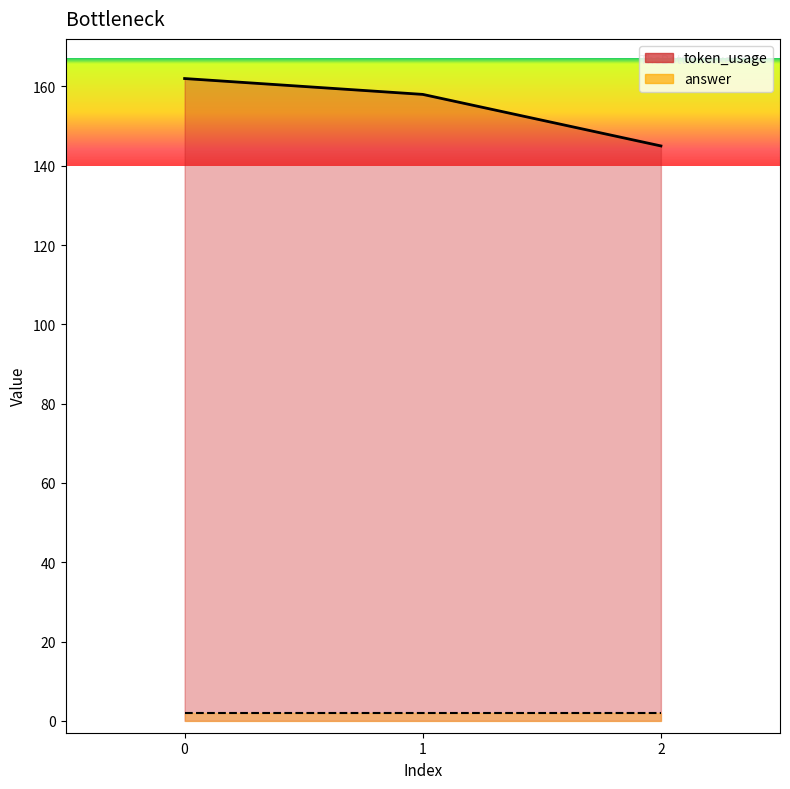

What is the value of the token_usage_line point at the 3rd from the left?

145